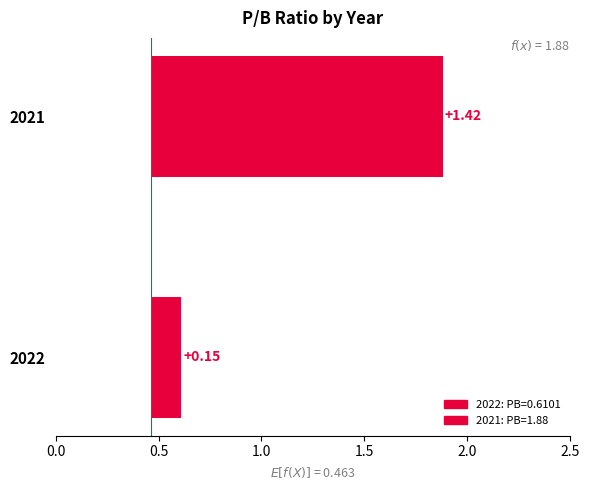

Reading left to right, transcribe all the data shown in this chart.

0.6	1.9